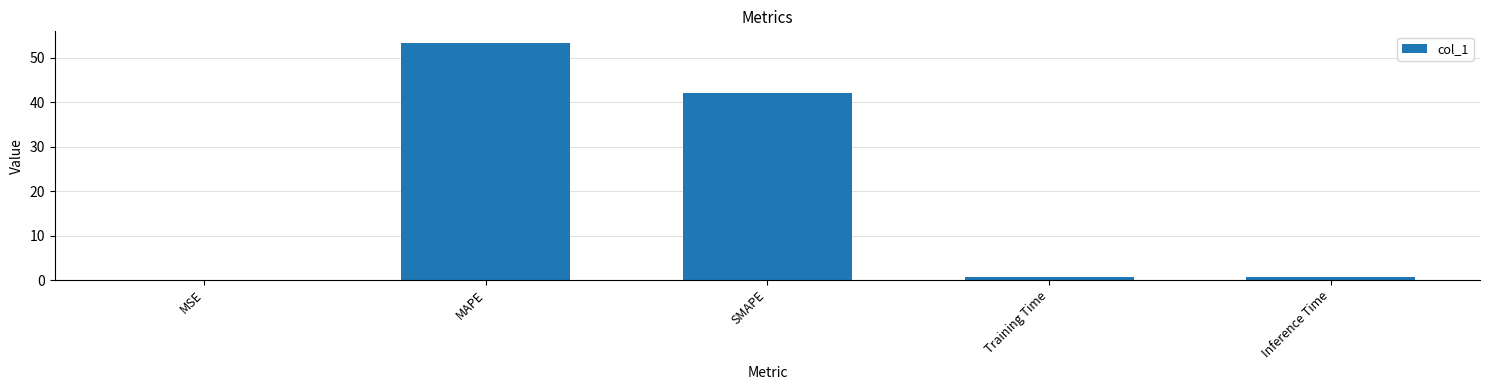

What is the change in value from SMAPE to Training Time?

-41.4